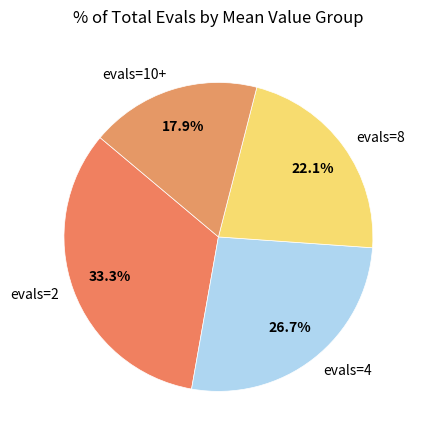

Rank the categories by value from lowest to highest.

evals=10+, evals=8, evals=4, evals=2